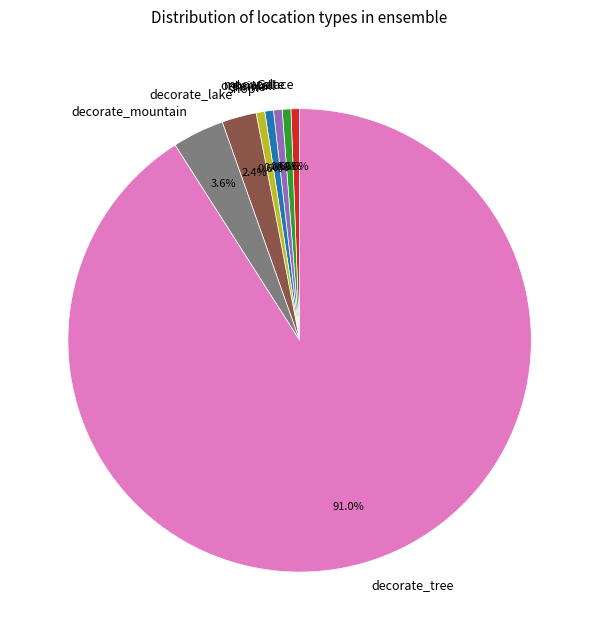

How many segments does this pie chart have?

8